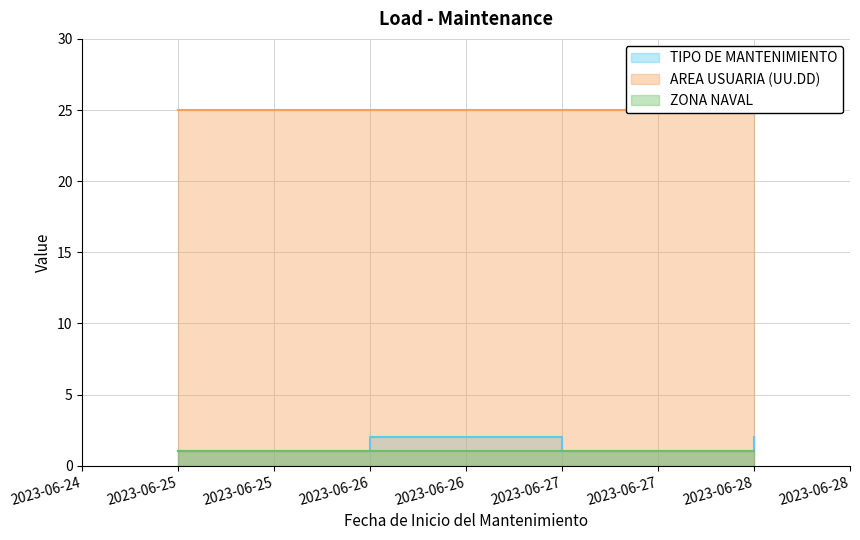

The value of AREA USUARIA (UU.DD) at 2023-06-28 is 12. True or false?

False